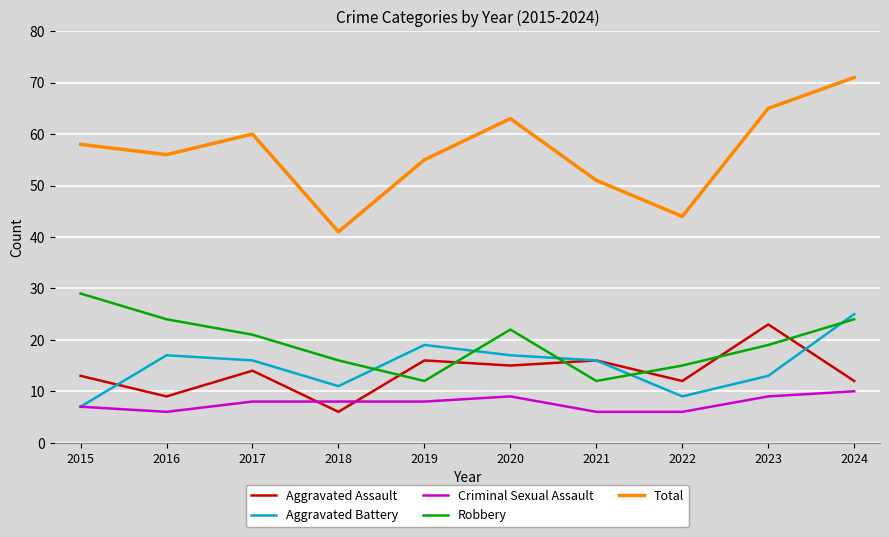

Read the Aggravated Assault value at 2024.

12